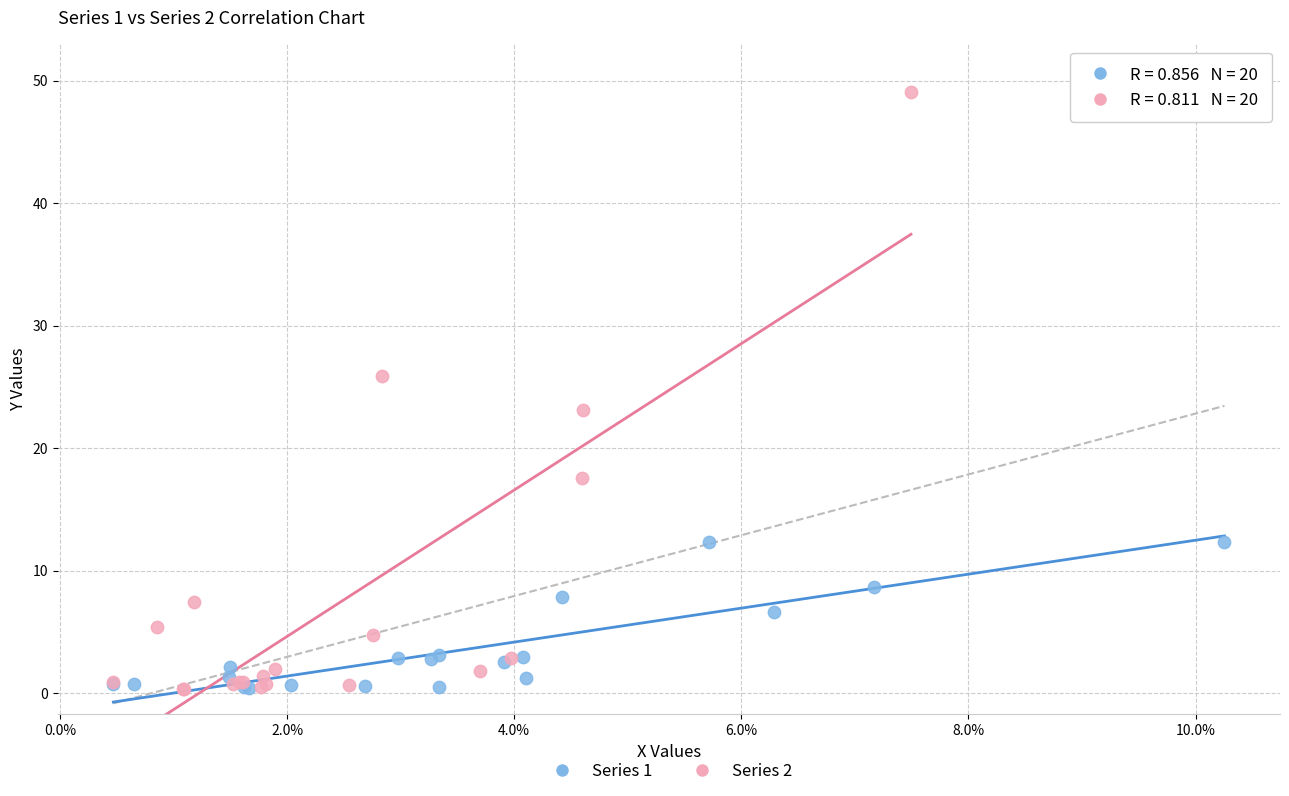

Which series has the widest spread of Y values?

Series 2